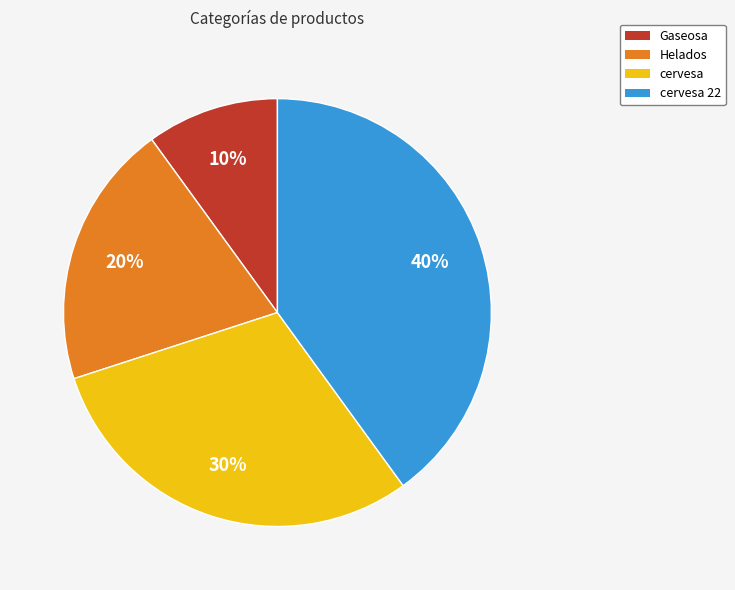

Do Gaseosa and Helados together represent more than half of the pie?

No